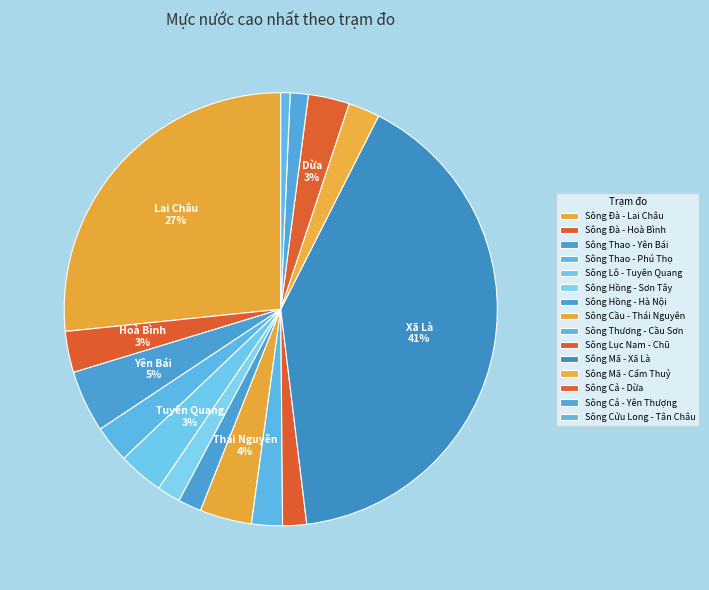

To the nearest percent, what is the difference between the largest and smallest slice percentages?

40%